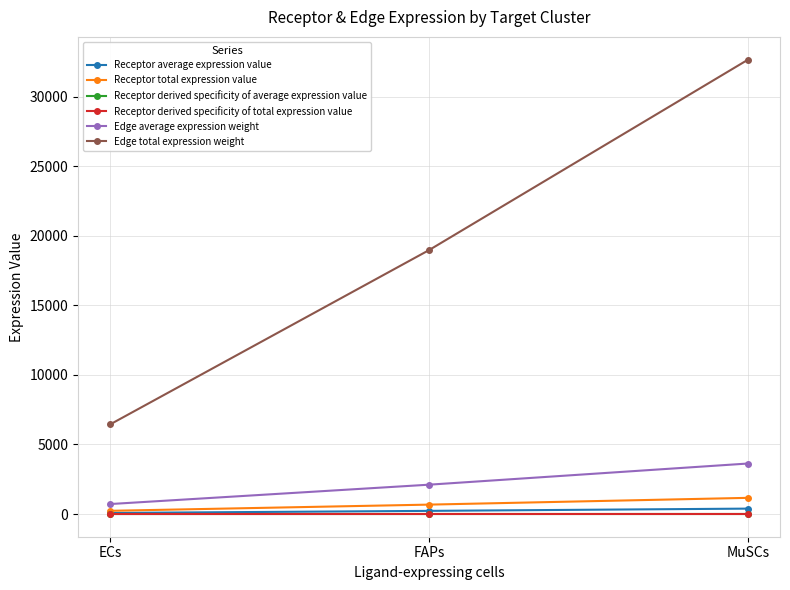

Reading left to right, list all the values displayed in this chart.

Receptor average expression value: ECs=76.3	FAPs=225.0	MuSCs=387.4
Receptor total expression value: ECs=228.9	FAPs=674.9	MuSCs=1162.2
Receptor derived specificity of average expression value: ECs=0.1	FAPs=0.3	MuSCs=0.6
Receptor derived specificity of total expression value: ECs=0.1	FAPs=0.3	MuSCs=0.6
Edge average expression weight: ECs=715.3	FAPs=2108.9	MuSCs=3631.4
Edge total expression weight: ECs=6437.9	FAPs=18980.3	MuSCs=32682.8